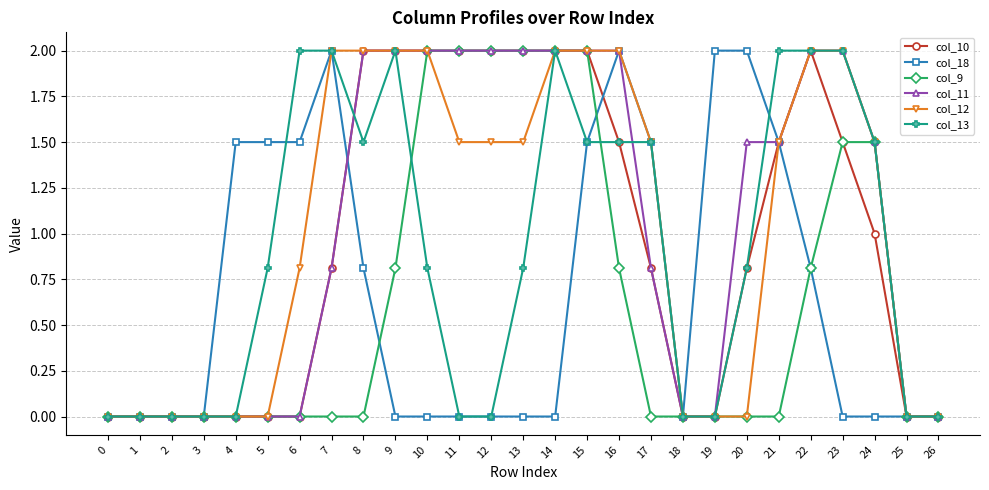

Is it true that col_12 equals -0.6 at 20?

False